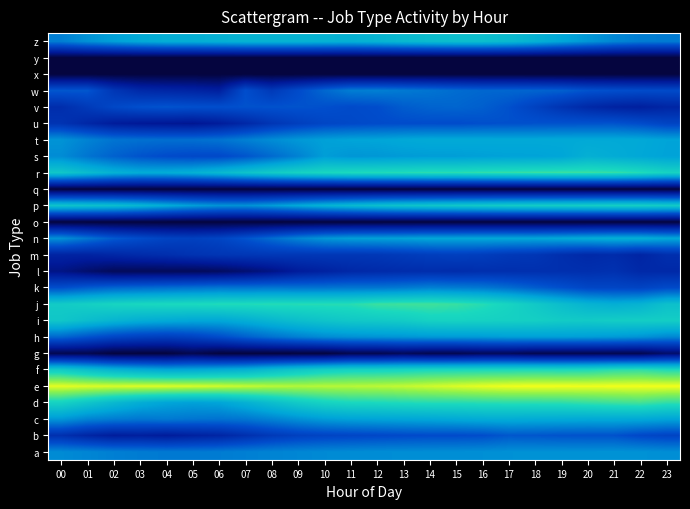

Reading right to left, list all the values displayed in this chart.

a: 23=12.5	22=12.7	21=12.7	20=12.7	19=12.7	18=12.7	17=12.6	16=12.5	15=12.5	14=12.4	13=12.4	12=12.4	11=12.3	10=12.2	09=12.0	08=11.8	07=11.6	06=11.4	05=11.3	04=11.3	03=11.4	02=11.6	01=12.0	00=12.2
b: 23=8.0	22=8.3	21=9.1	20=9.1	19=9.1	18=9.3	17=9.4	16=8.8	15=8.6	14=8.6	13=8.5	12=8.3	11=8.1	10=7.9	09=7.6	08=6.9	07=5.9	06=4.9	05=4.5	04=4.0	03=4.4	02=4.1	01=5.0	00=6.0
c: 23=13.8	22=14.1	21=14.2	20=14.1	19=14.2	18=14.3	17=14.4	16=14.4	15=14.2	14=14.0	13=13.9	12=13.8	11=13.6	10=13.3	09=12.6	08=11.8	07=11.1	06=10.9	05=11.1	04=11.3	03=11.2	02=11.5	01=11.9	00=13.0
d: 23=19.5	22=20.1	21=19.9	20=19.7	19=19.4	18=19.3	17=19.4	16=19.3	15=19.1	14=19.1	13=19.0	12=18.7	11=18.6	10=18.2	09=17.3	08=16.1	07=14.8	06=13.8	05=13.5	04=13.8	03=14.5	02=15.6	01=16.9	00=18.1
e: 23=25.0	22=25.0	21=24.9	20=24.9	19=25.0	18=25.0	17=24.9	16=24.7	15=24.4	14=24.1	13=23.8	12=23.6	11=23.5	10=23.5	09=23.4	08=23.6	07=23.9	06=24.1	05=24.3	04=24.4	03=24.4	02=24.4	01=24.5	00=24.6
f: 23=18.9	22=19.5	21=19.4	20=18.9	19=18.8	18=18.9	17=18.8	16=18.7	15=18.7	14=18.6	13=18.4	12=18.2	11=18.1	10=17.7	09=16.9	08=16.0	07=14.9	06=14.5	05=14.1	04=14.0	03=14.5	02=15.2	01=16.2	00=17.4
g: 23=1.8	22=0.7	21=0.7	20=0.7	19=0.7	18=0.7	17=1.1	16=1.1	15=0.7	14=0.7	13=1.1	12=0.7	11=0.7	10=0.0	09=0.0	08=0.0	07=0.0	06=0.0	05=0.7	04=0.0	03=0.0	02=0.0	01=0.7	00=0.7
h: 23=12.1	22=12.7	21=13.1	20=13.3	19=13.4	18=13.4	17=13.3	16=13.2	15=13.1	14=13.0	13=12.9	12=12.8	11=12.6	10=12.3	09=11.6	08=10.8	07=9.8	06=8.7	05=7.8	04=7.4	03=7.6	02=8.2	01=9.1	00=10.3
i: 23=17.7	22=17.7	21=17.6	20=17.3	19=17.4	18=17.8	17=17.9	16=18.0	15=18.1	14=18.1	13=17.5	12=17.2	11=17.1	10=16.7	09=16.2	08=15.4	07=14.6	06=14.0	05=14.0	04=14.3	03=14.6	02=15.2	01=16.1	00=17.0
j: 23=16.3	22=15.0	21=14.6	20=15.1	19=16.1	18=17.2	17=18.3	16=19.2	15=19.7	14=20.0	13=19.9	12=19.8	11=19.2	10=19.2	09=19.1	08=19.2	07=19.0	06=19.0	05=18.9	04=18.8	03=18.6	02=18.4	01=17.9	00=17.4
k: 23=8.5	22=7.9	21=8.1	20=8.1	19=8.9	18=9.7	17=10.6	16=11.2	15=11.4	14=11.7	13=11.3	12=11.1	11=11.1	10=11.0	09=10.9	08=11.0	07=10.9	06=11.0	05=10.8	04=10.6	03=10.4	02=10.1	01=9.6	00=8.8
l: 23=5.3	22=5.3	21=6.1	20=5.9	19=6.0	18=6.0	17=5.9	16=5.9	15=5.6	14=5.7	13=5.6	12=5.4	11=5.2	10=4.6	09=4.0	08=2.9	07=2.1	06=1.4	05=1.1	04=1.1	03=1.1	02=1.1	01=1.9	00=2.9
m: 23=5.8	22=4.9	21=5.6	20=5.3	19=5.9	18=6.6	17=6.8	16=7.3	15=7.5	14=7.3	13=7.0	12=6.7	11=6.7	10=6.7	09=6.7	08=6.8	07=6.7	06=6.5	05=6.3	04=5.8	03=5.5	02=5.1	01=4.7	00=4.8
n: 23=14.0	22=14.6	21=14.6	20=14.4	19=14.1	18=13.9	17=13.9	16=14.0	15=13.9	14=13.9	13=13.7	12=13.5	11=13.4	10=12.9	09=11.9	08=10.5	07=9.1	06=8.0	05=7.6	04=7.9	03=8.6	02=9.5	01=11.0	00=12.6
o: 23=0.0	22=0.0	21=0.0	20=0.0	19=0.0	18=0.0	17=0.0	16=0.0	15=0.0	14=0.0	13=0.0	12=0.0	11=0.0	10=0.0	09=0.0	08=0.0	07=0.0	06=0.0	05=0.0	04=0.0	03=0.0	02=0.0	01=0.0	00=0.0
p: 23=17.4	22=17.7	21=17.7	20=17.6	19=17.5	18=17.5	17=17.4	16=17.2	15=17.0	14=16.8	13=16.6	12=16.2	11=15.6	10=15.0	09=14.1	08=13.2	07=12.6	06=12.7	05=13.4	04=14.3	03=15.3	02=16.1	01=16.3	00=16.6
q: 23=0.0	22=0.0	21=0.0	20=0.0	19=0.0	18=0.0	17=0.0	16=0.0	15=0.0	14=0.0	13=0.0	12=0.0	11=0.0	10=0.0	09=0.0	08=0.0	07=0.0	06=0.0	05=0.0	04=0.0	03=0.0	02=0.0	01=0.0	00=0.0
r: 23=18.2	22=19.0	21=19.6	20=19.7	19=19.8	18=19.7	17=19.5	16=19.4	15=19.2	14=19.3	13=19.1	12=19.0	11=18.8	10=18.5	09=18.1	08=17.4	07=16.6	06=15.6	05=14.8	04=14.4	03=14.4	02=14.9	01=15.9	00=17.0
s: 23=13.6	22=14.0	21=14.4	20=14.7	19=13.8	18=13.6	17=13.6	16=13.5	15=13.3	14=13.3	13=13.2	12=12.9	11=12.9	10=13.3	09=11.7	08=10.4	07=9.2	06=8.4	05=8.4	04=8.6	03=9.1	02=9.9	01=11.0	00=12.3
t: 23=13.7	22=14.1	21=14.1	20=14.1	19=14.1	18=14.1	17=14.1	16=14.1	15=14.2	14=14.2	13=14.0	12=13.8	11=13.7	10=13.5	09=13.0	08=12.4	07=11.7	06=11.0	05=10.7	04=10.7	03=10.8	02=11.0	01=11.8	00=12.7
u: 23=8.0	22=8.7	21=9.2	20=9.1	19=9.1	18=9.1	17=9.0	16=8.9	15=8.7	14=8.7	13=8.7	12=8.6	11=8.4	10=8.1	09=7.4	08=6.5	07=5.2	06=4.1	05=3.4	04=3.6	03=3.7	02=4.1	01=5.1	00=6.3
v: 23=5.0	22=4.4	21=4.7	20=5.3	19=6.3	18=7.7	17=9.0	16=9.8	15=10.2	14=10.0	13=9.6	12=8.8	11=8.6	10=8.9	09=9.1	08=9.1	07=9.1	06=8.9	05=9.0	04=9.2	03=9.0	02=8.3	01=7.0	00=5.7
w: 23=8.5	22=8.6	21=8.9	20=9.1	19=9.9	18=10.1	17=10.2	16=10.3	15=10.6	14=11.0	13=11.3	12=11.6	11=11.5	10=10.3	09=8.6	08=6.9	07=8.8	06=4.4	05=4.9	04=5.1	03=5.4	02=6.7	01=9.3	00=9.4
x: 23=0.0	22=0.0	21=0.0	20=0.0	19=0.0	18=0.0	17=0.0	16=0.0	15=0.0	14=0.0	13=0.0	12=0.0	11=0.0	10=0.0	09=0.0	08=0.0	07=0.0	06=0.0	05=0.0	04=0.0	03=0.0	02=0.0	01=0.0	00=0.0
y: 23=0.0	22=0.0	21=0.0	20=0.0	19=0.0	18=0.0	17=0.0	16=0.0	15=0.0	14=0.0	13=0.0	12=0.0	11=0.0	10=0.0	09=0.0	08=0.0	07=0.0	06=0.0	05=0.0	04=0.0	03=0.0	02=0.0	01=0.0	00=0.0
z: 23=11.4	22=11.5	21=12.1	20=13.0	19=13.9	18=14.9	17=15.8	16=16.2	15=16.2	14=16.0	13=15.7	12=15.2	11=14.9	10=15.0	09=15.1	08=15.1	07=15.1	06=14.9	05=14.7	04=14.6	03=14.2	02=13.5	01=12.7	00=11.6